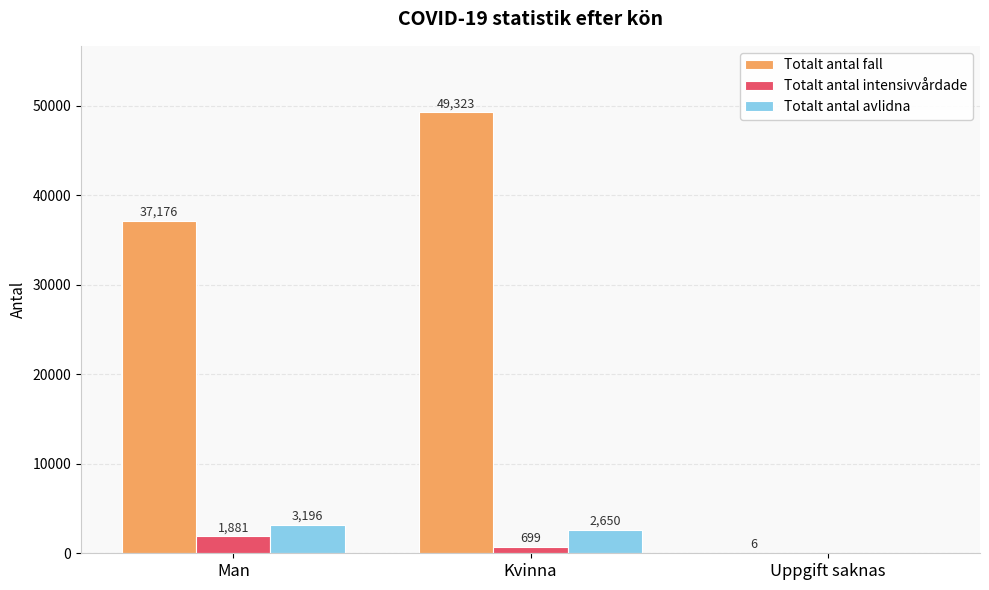

Where does the Totalt antal avlidna series first go above 2650?

Man